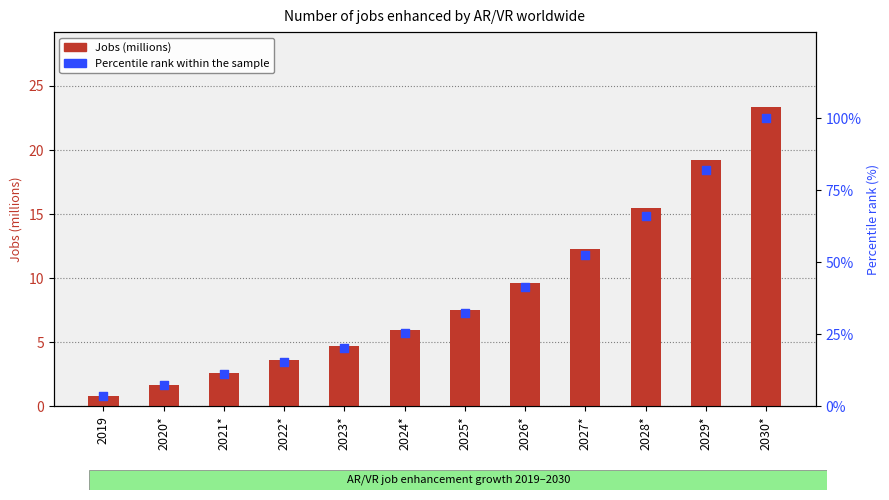

Which series has the widest spread of Y values?

Percentile rank